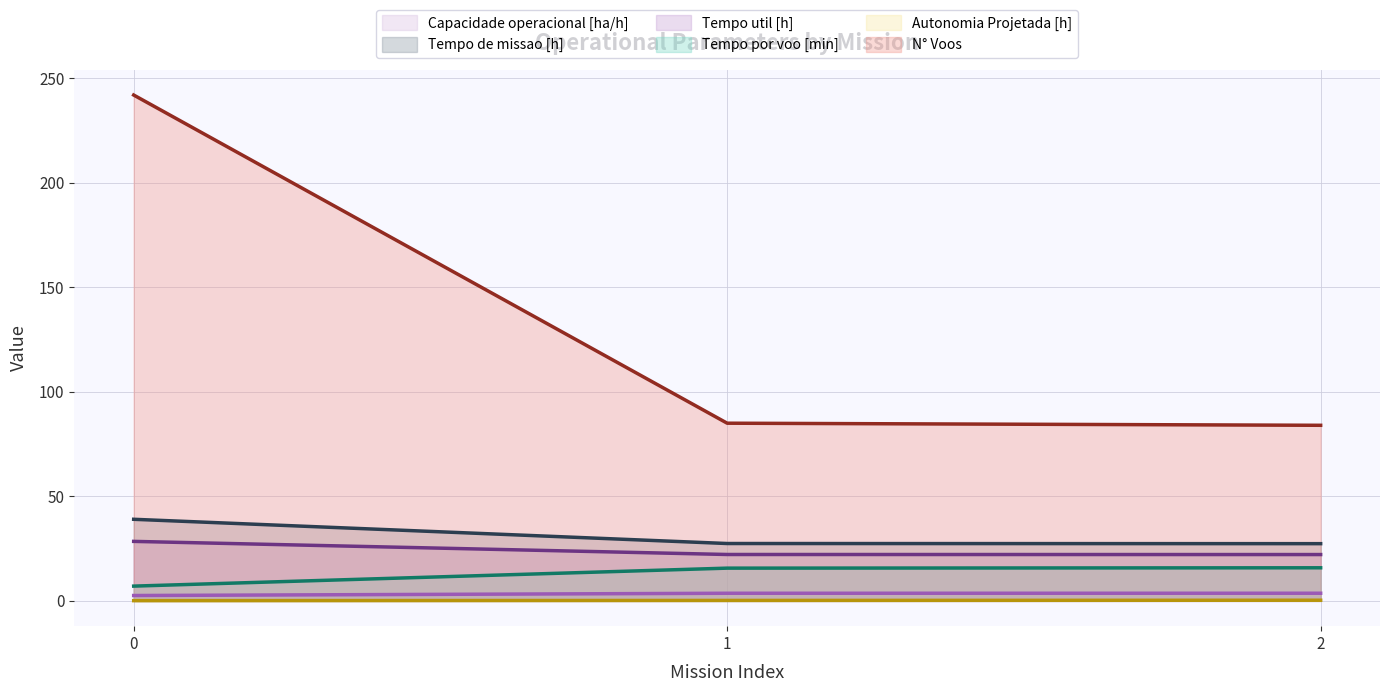

Reading right to left, what are all the values shown in this chart?

Capacidade operacional [ha/h] (line): 2=3.7	1=3.6	0=2.6
Tempo de missao [h] (line): 2=27.4	1=27.4	0=39.0
Tempo util [h] (line): 2=22.2	1=22.2	0=28.5
Tempo por voo [min] (line): 2=15.8	1=15.7	0=7.1
Autonomia Projetada [h] (line): 2=0.3	1=0.2	0=0.1
N° Voos (line): 2=84.0	1=85.0	0=242.0